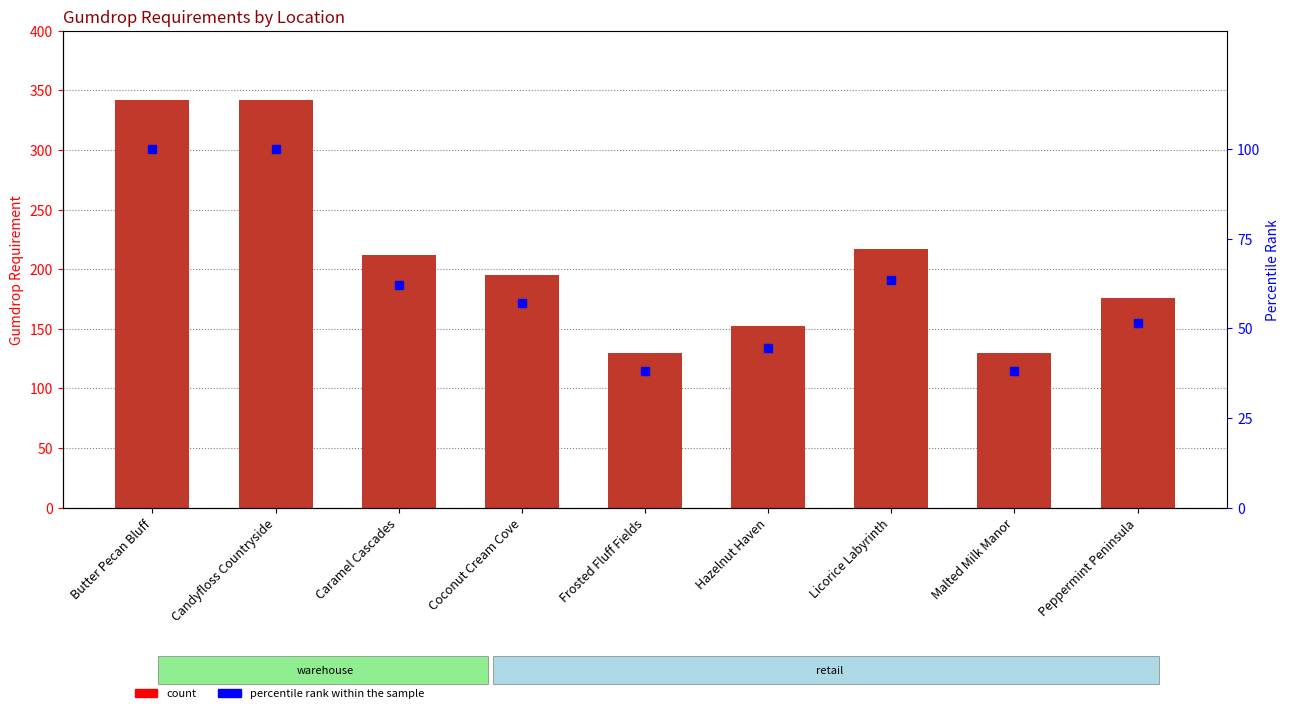

Where does the gumdrop_requirement series first go above 195?

Butter Pecan Bluff